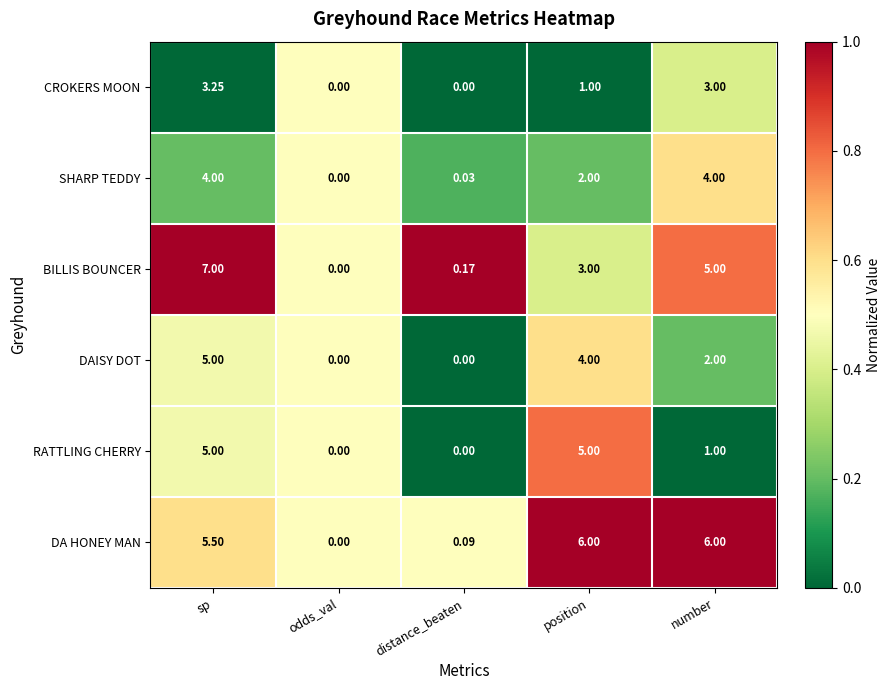

At number, list the series in order from smallest to largest.

RATTLING CHERRY, DAISY DOT, CROKERS MOON, SHARP TEDDY, BILLIS BOUNCER, DA HONEY MAN